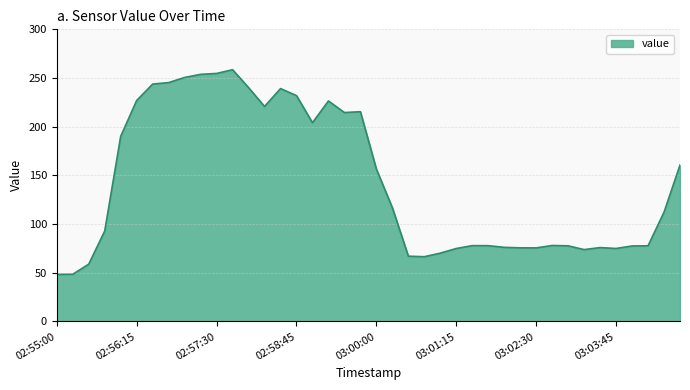

Count the number of values greater than 112.

20